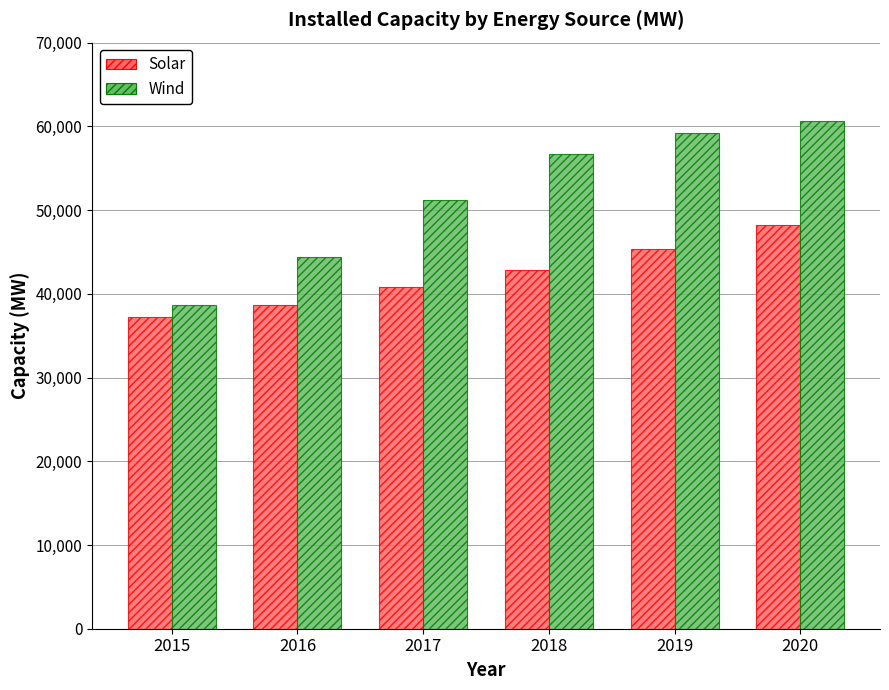

Rank the series by their maximum value, from highest to lowest.

Wind, Solar